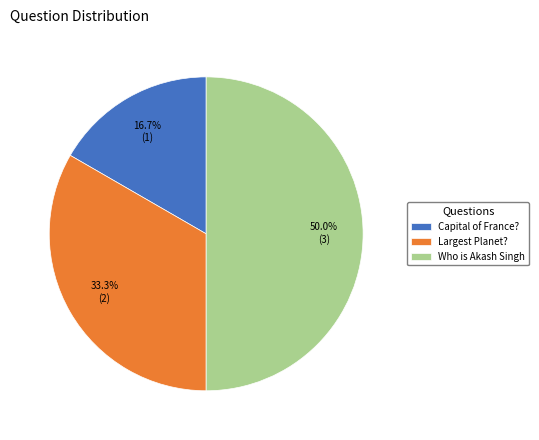

How many segments does this pie chart have?

3